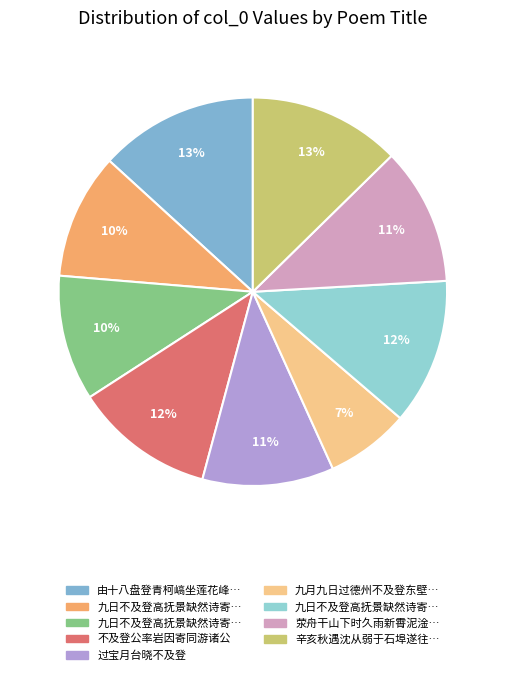

How many segments does this pie chart have?

9